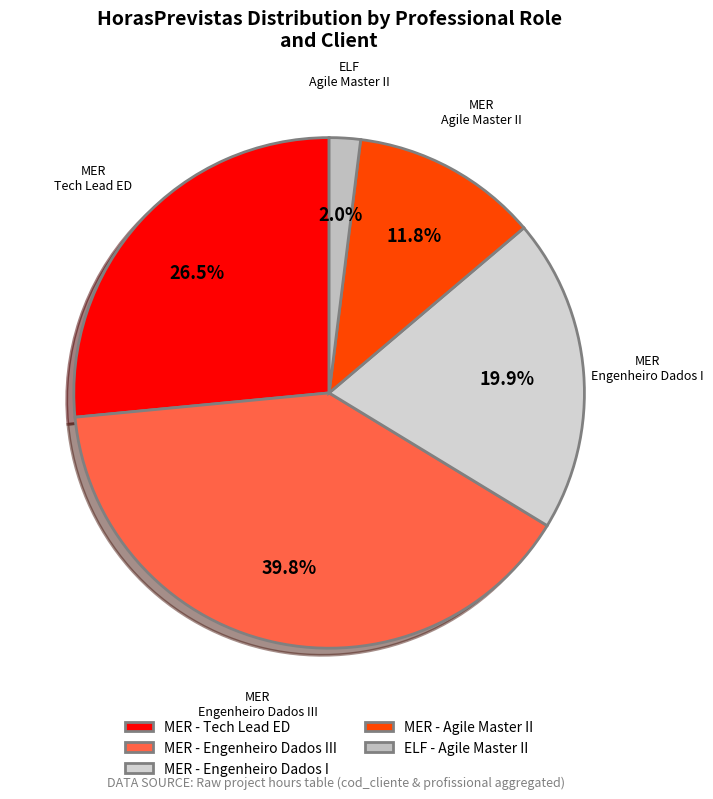

Rank the categories by value from lowest to highest.

ELF - Agile Master II, MER - Agile Master II, MER - Engenheiro Dados I, MER - Tech Lead ED, MER - Engenheiro Dados III